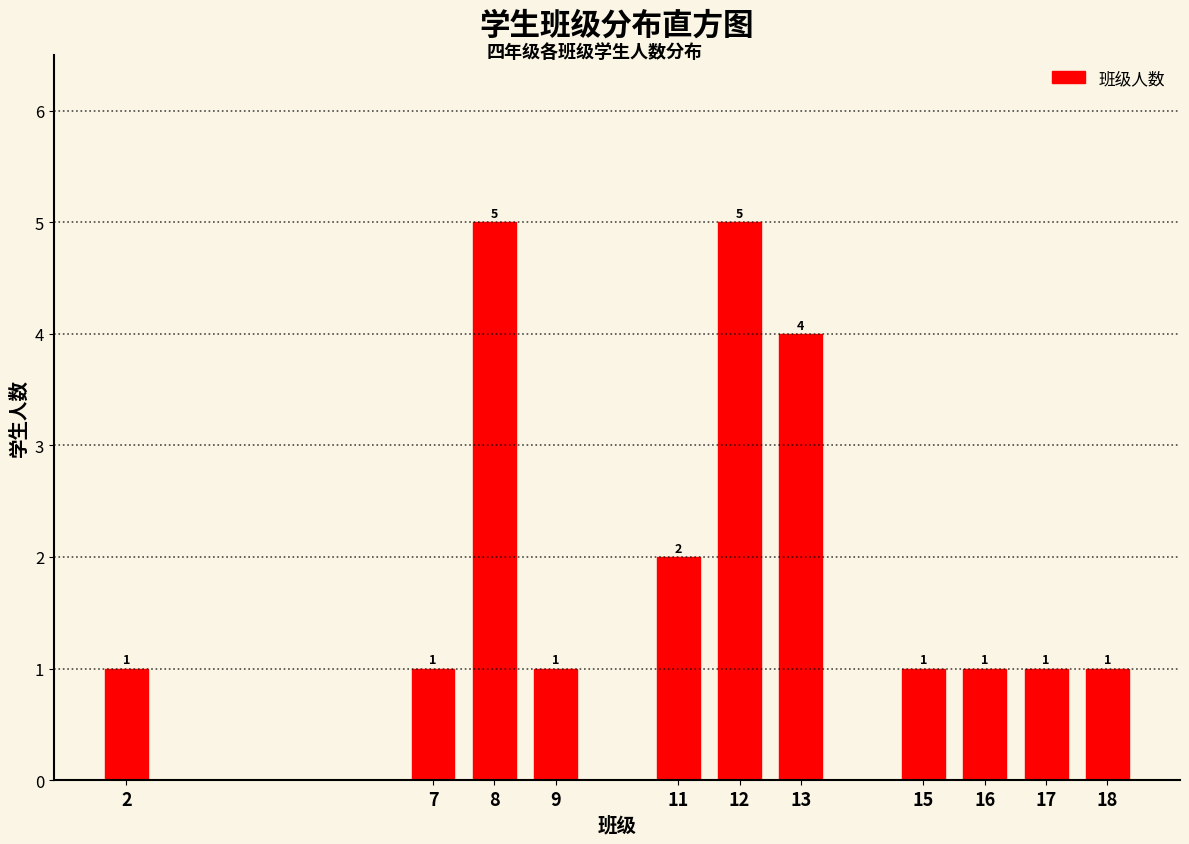

Reading left to right, what are all the values shown in this chart?

1	1	5	1	2	5	4	1	1	1	1